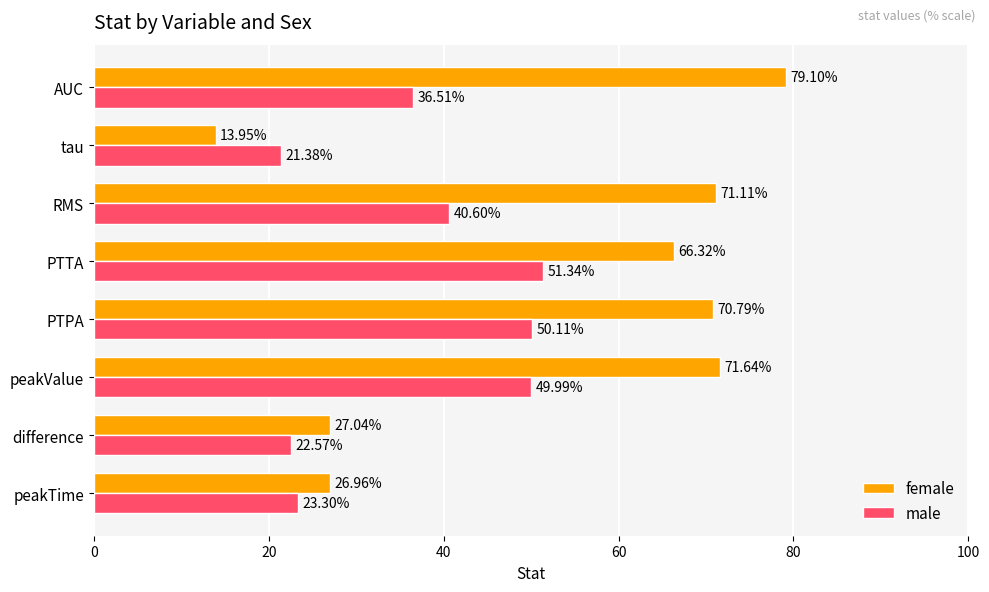

What is the difference between the maximum and minimum values in the male series?

30.0